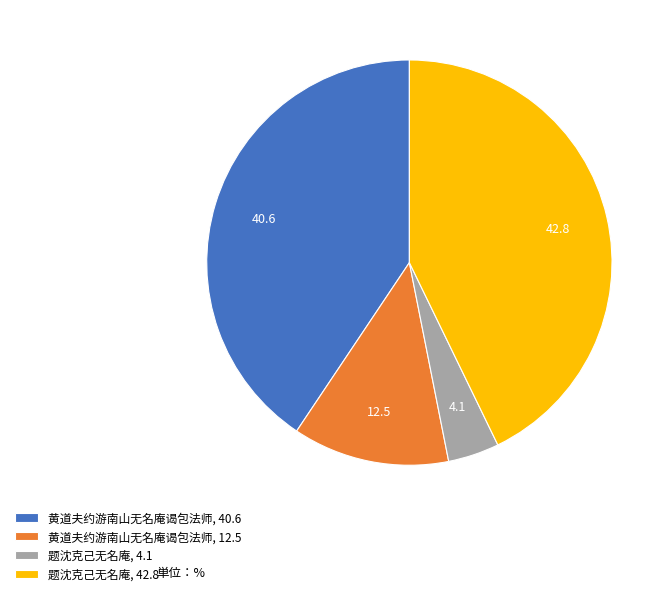

What is the smallest slice in the pie chart?

题沈克己无名庵, 4.1